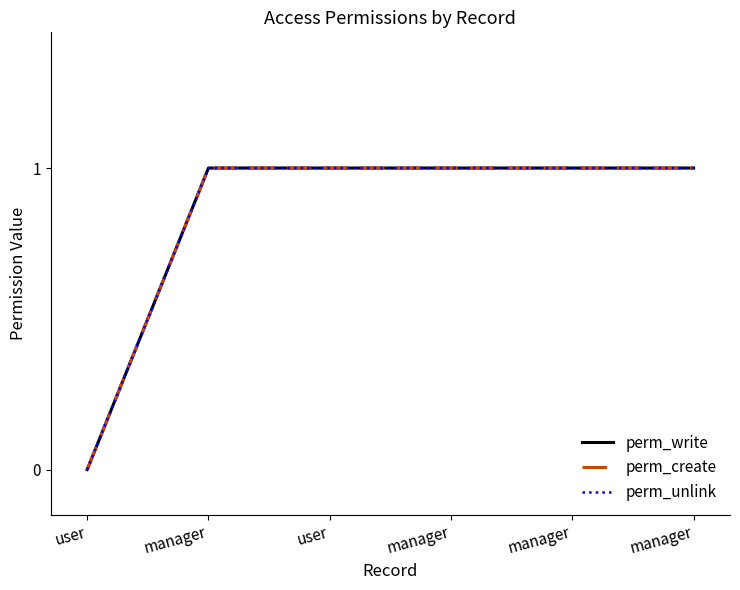

The perm_unlink series shows 0 at user. True or false?

False